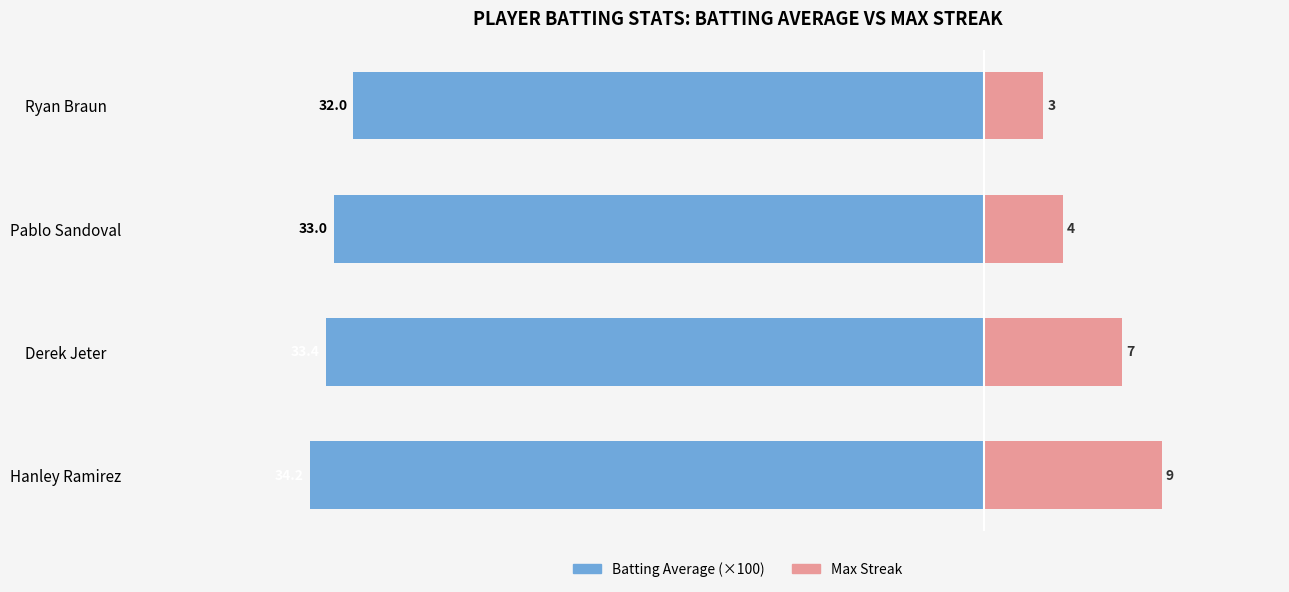

Which series has the widest spread of values?

Max Streak